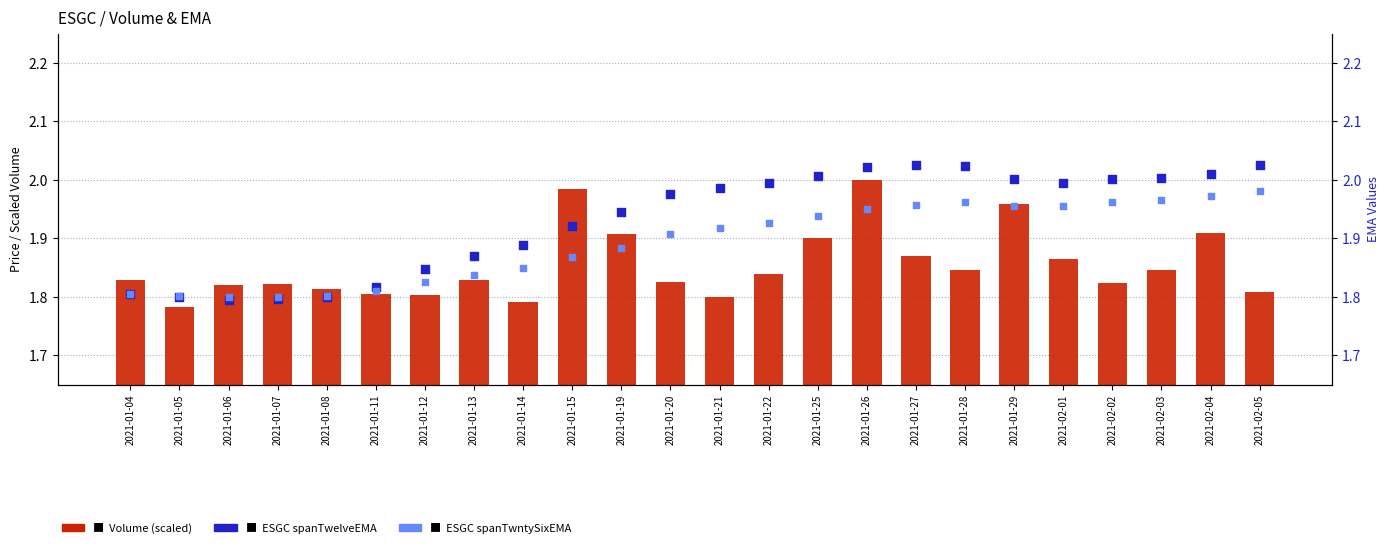

What is the total value across all series at 2021-01-13?

5.5